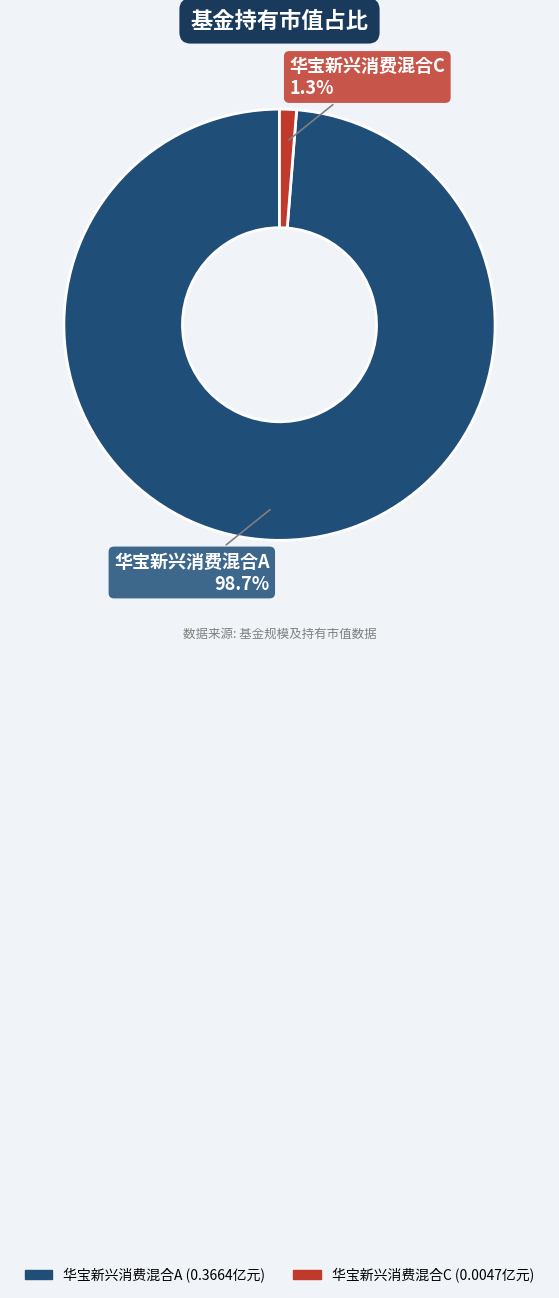

Count the number of slices in the pie.

2